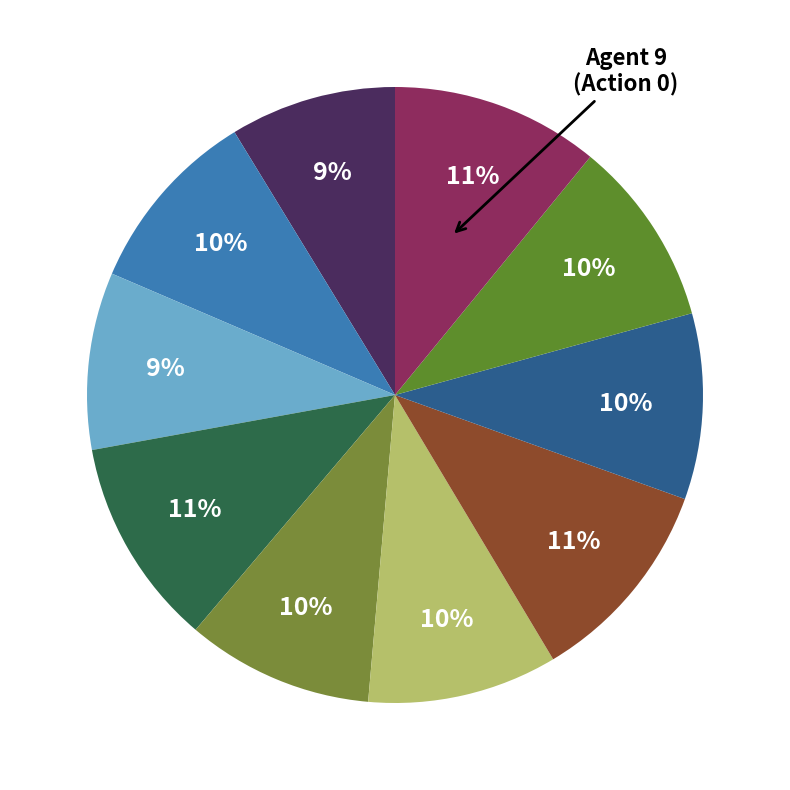

How many segments does this pie chart have?

10